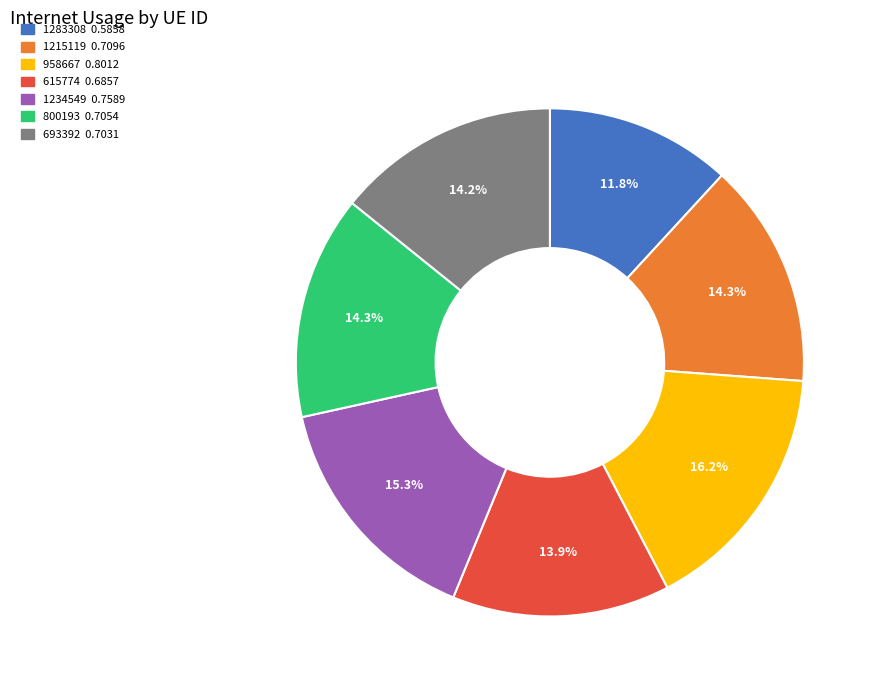

Is it true that 800193 is 21% of the pie?

False